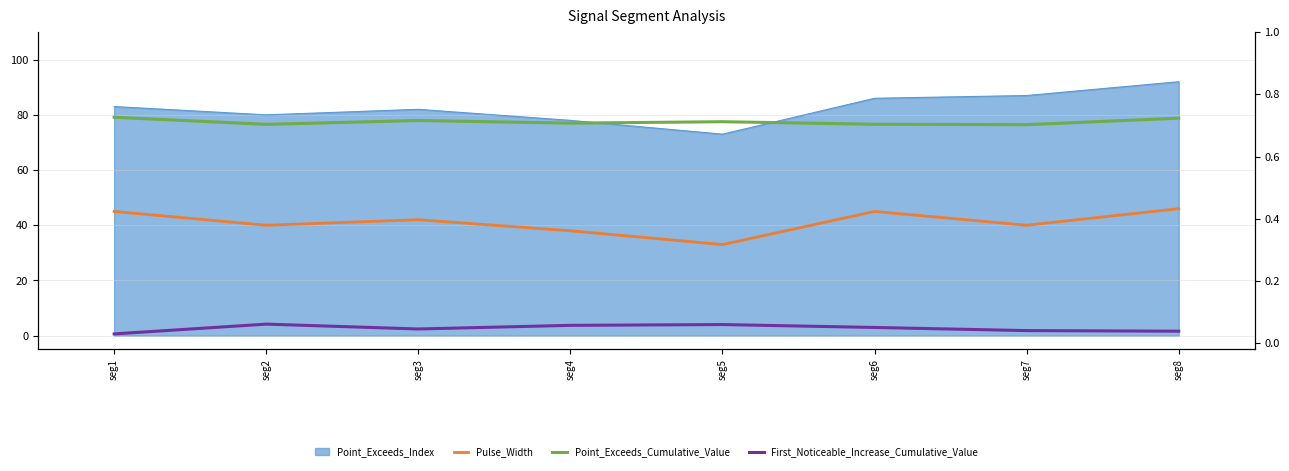

True or false: Pulse_Width and First_Noticeable_Increase_Cumulative_Value cross at least once.

False